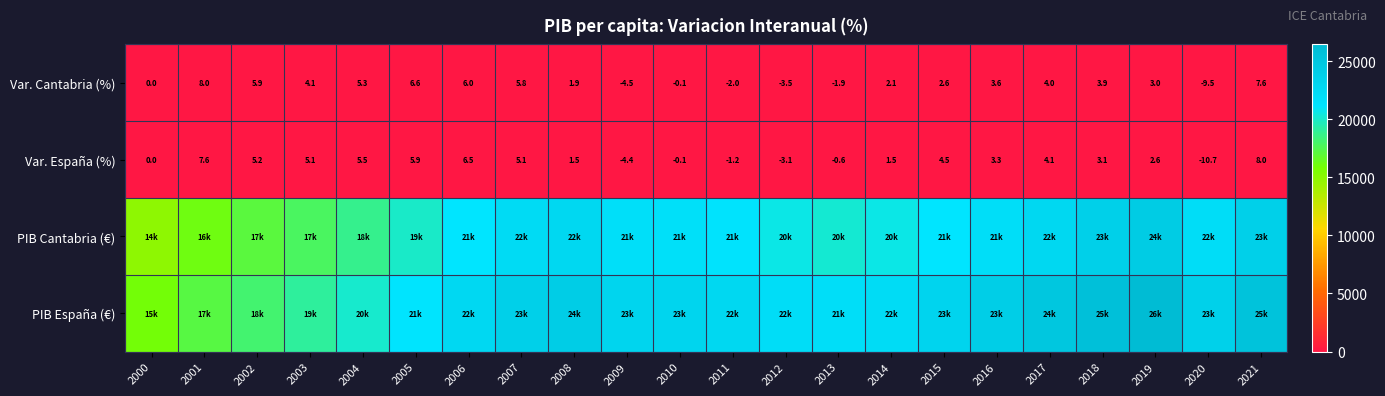

What is the difference between the maximum and minimum values in the Var. España (%) series?

18.7